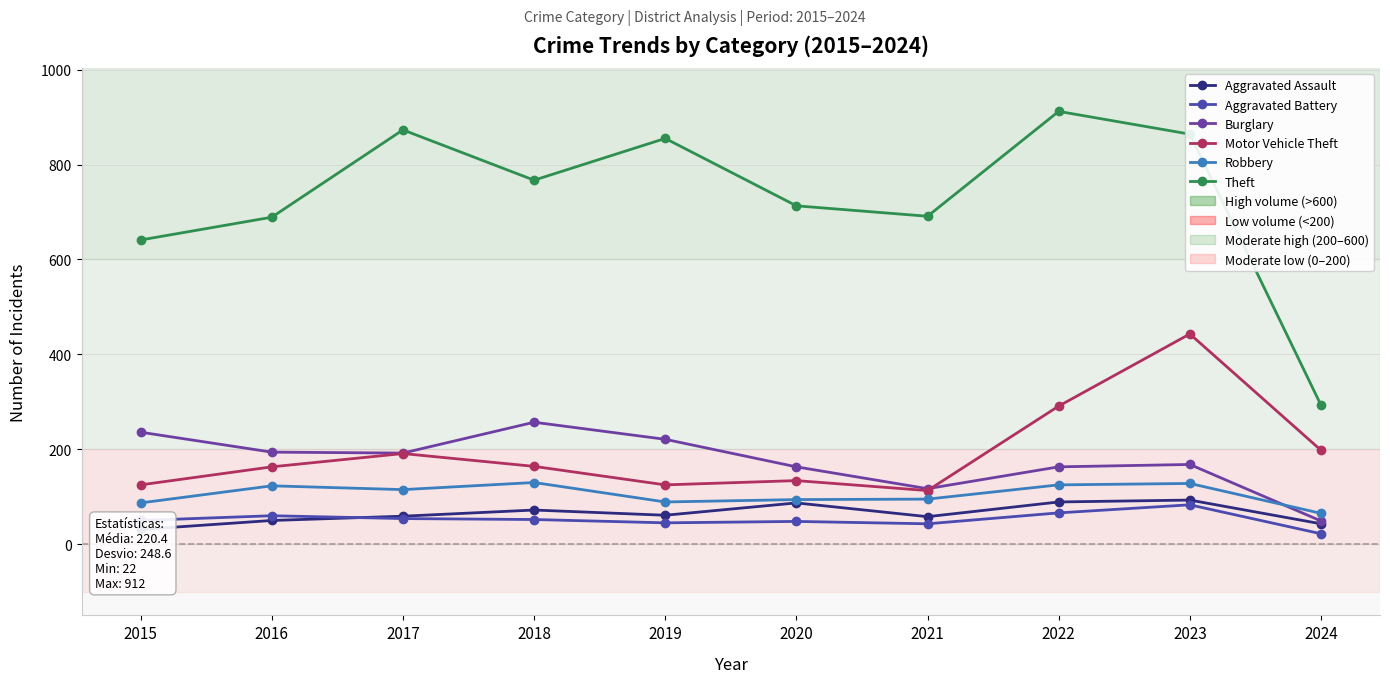

Which series changed the most between 2017 and 2023?

Motor Vehicle Theft